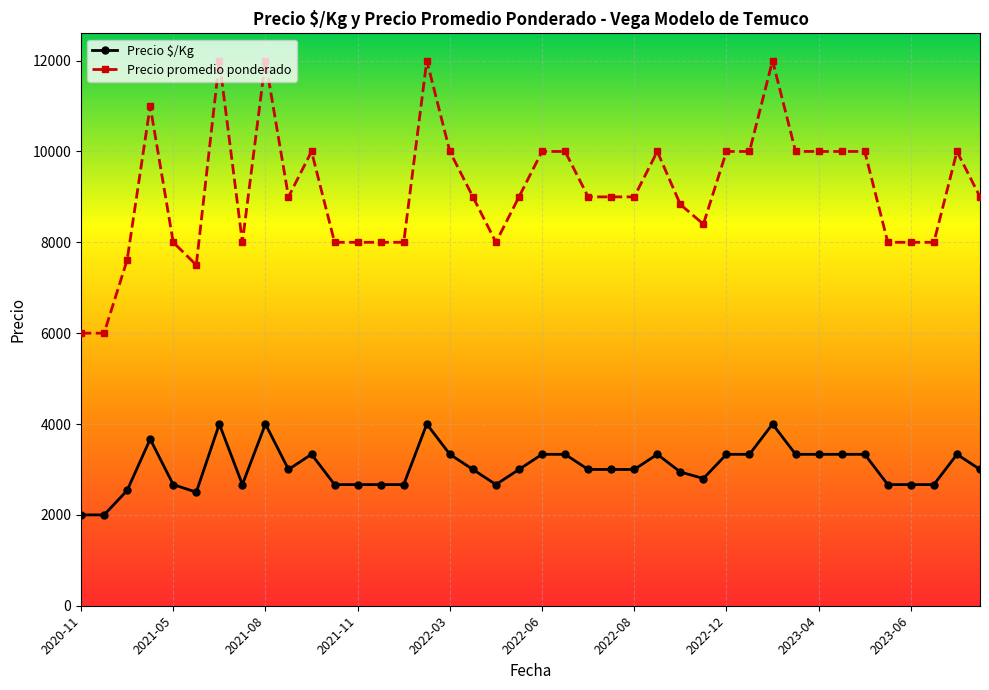

Which series has the largest total across all categories?

Precio promedio ponderado